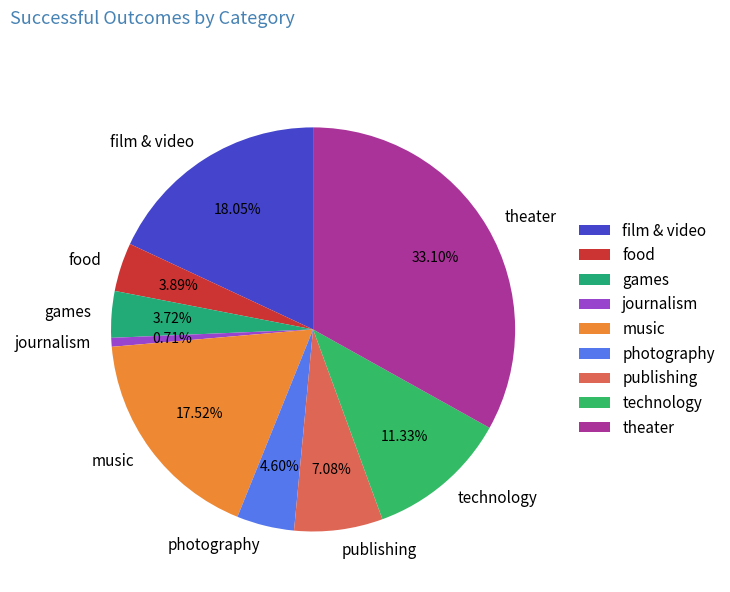

To the nearest percent, what is the difference between the journalism and publishing slice percentages?

6%